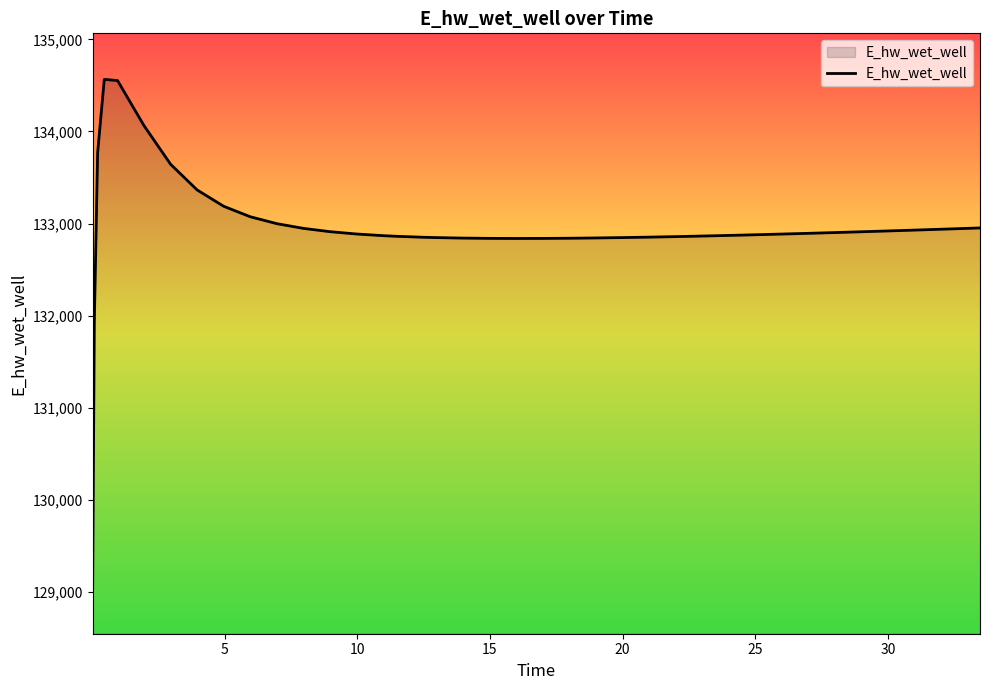

What is the smallest value displayed?

129046.9